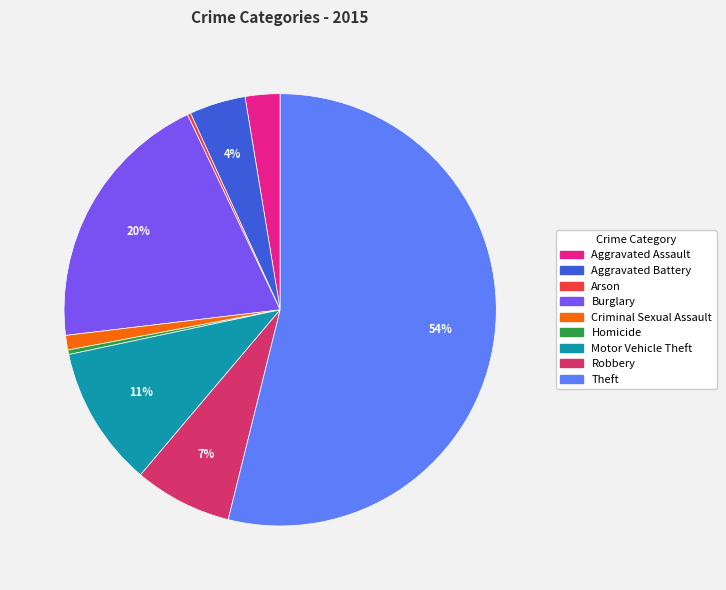

The Robbery slice represents 7% of the pie. True or false?

True